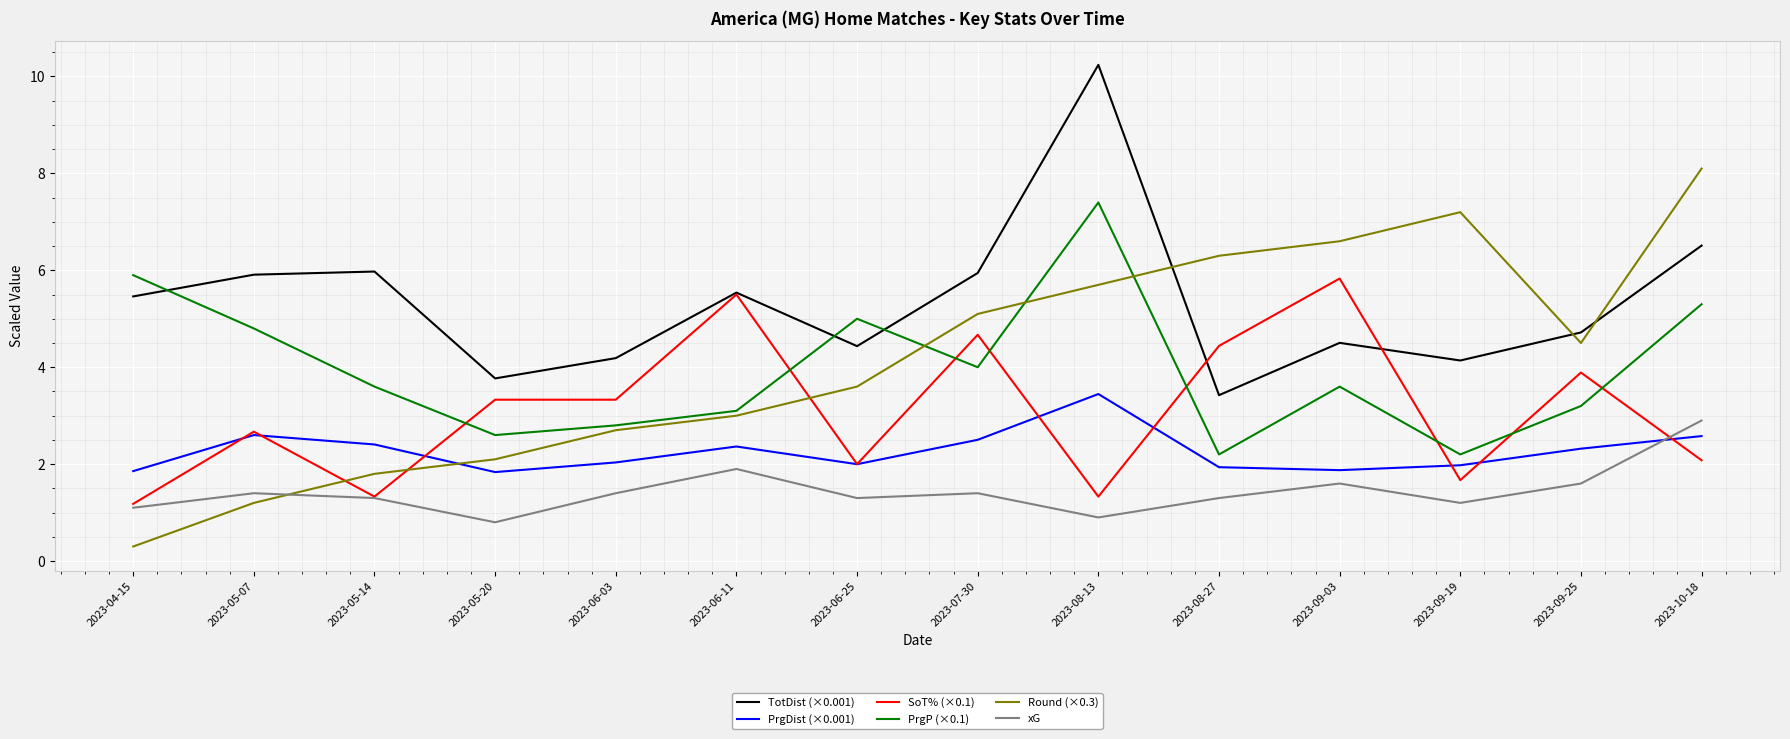

What value does the PrgDist (×0.001) series have at 2023-05-20?

1.8